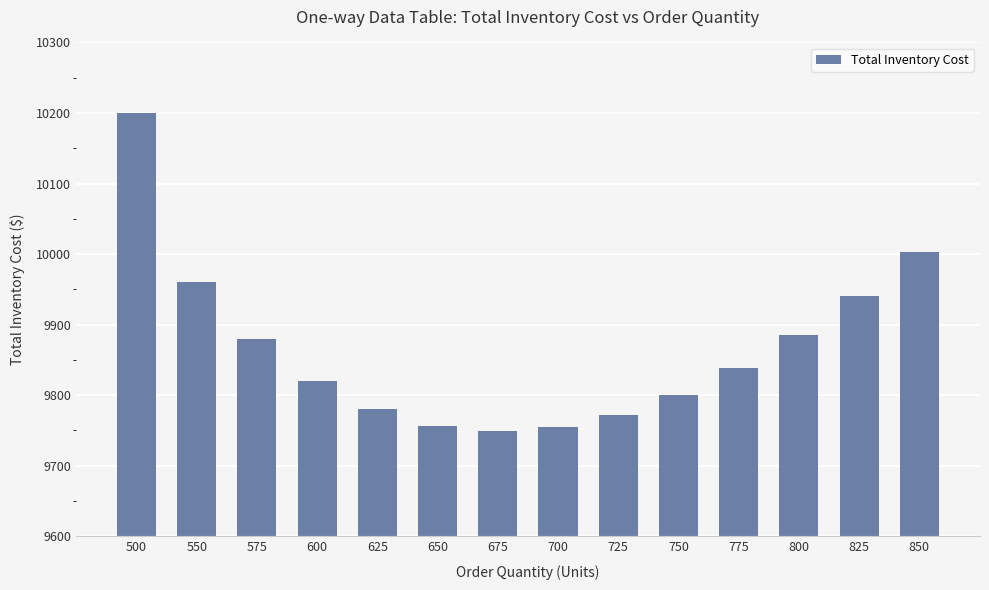

What is the approximate value at 825?

9940.0